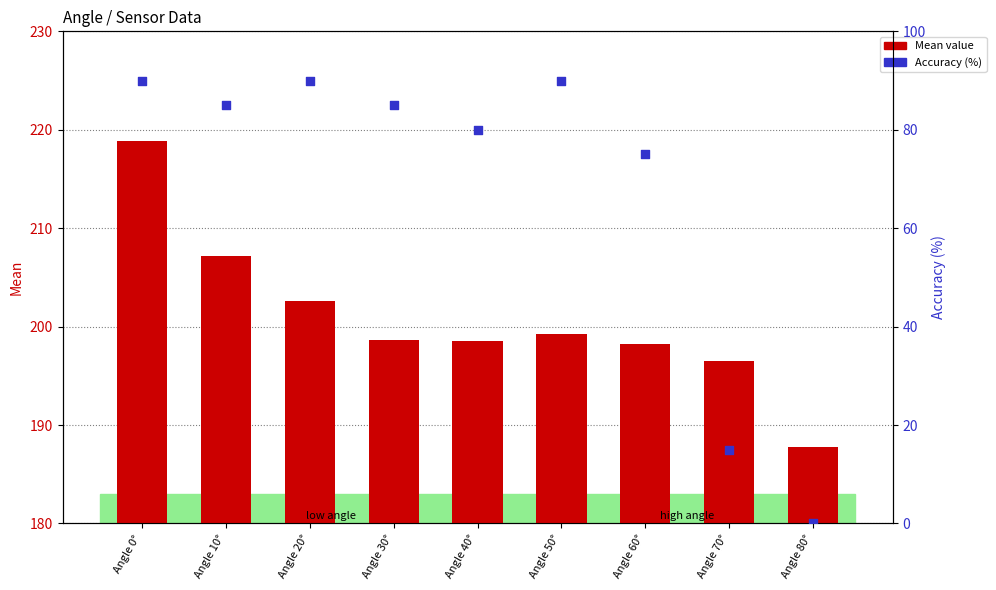

At how many categories does at least one series exceed 198?

7